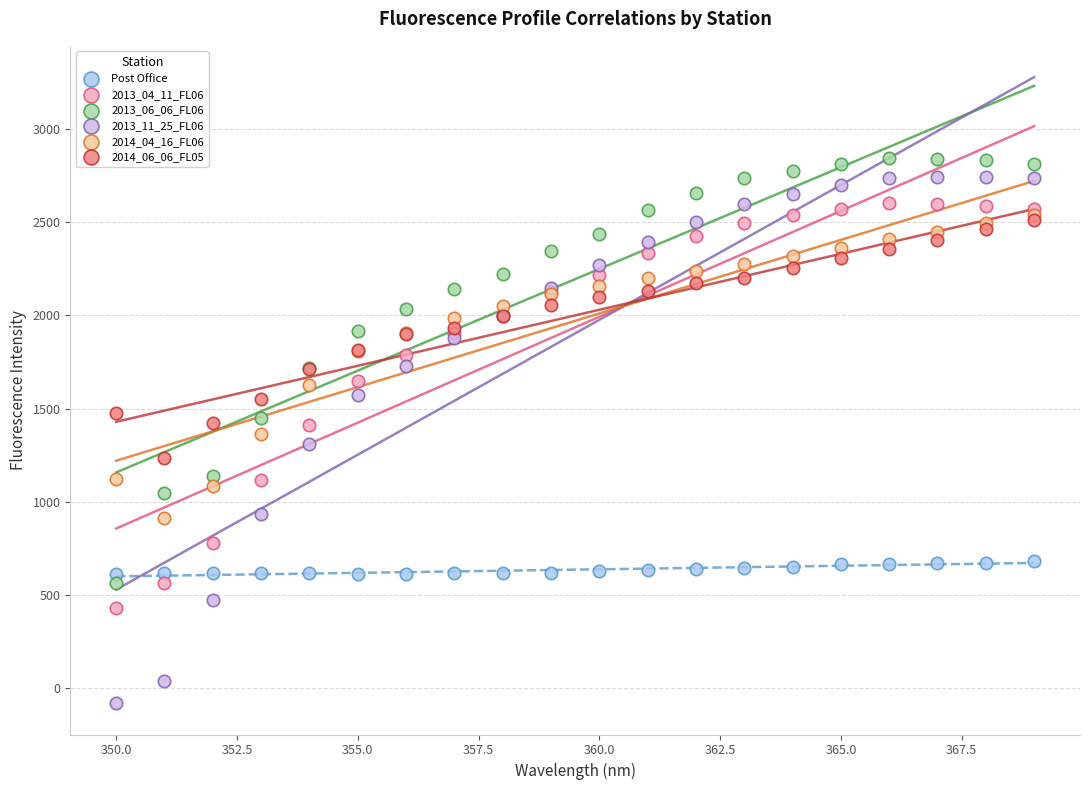

Which series contains the highest Y value?

2013_06_06_FL06